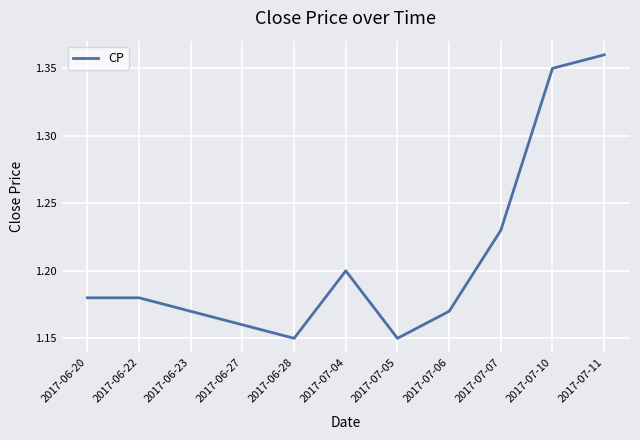

What is the difference between the maximum and minimum values?

0.2